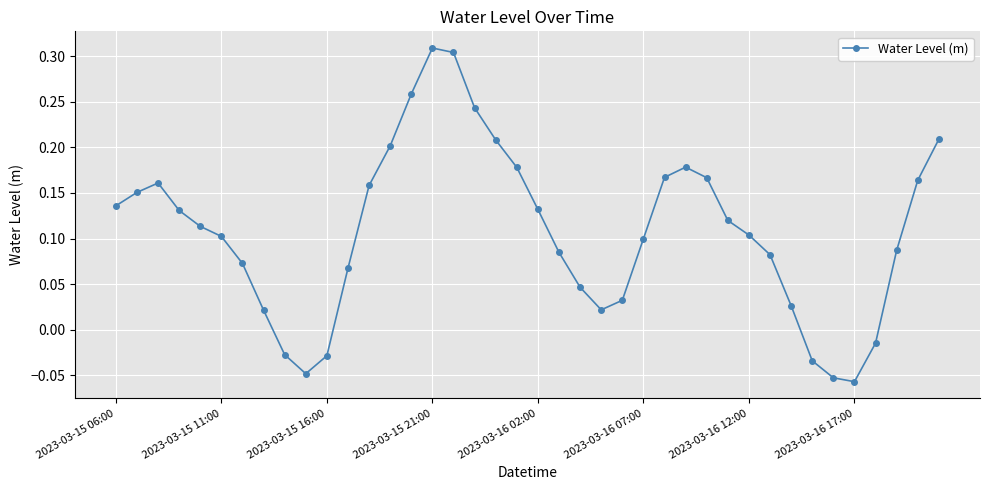

True or false: the data has more than 0 interior local peaks.

True